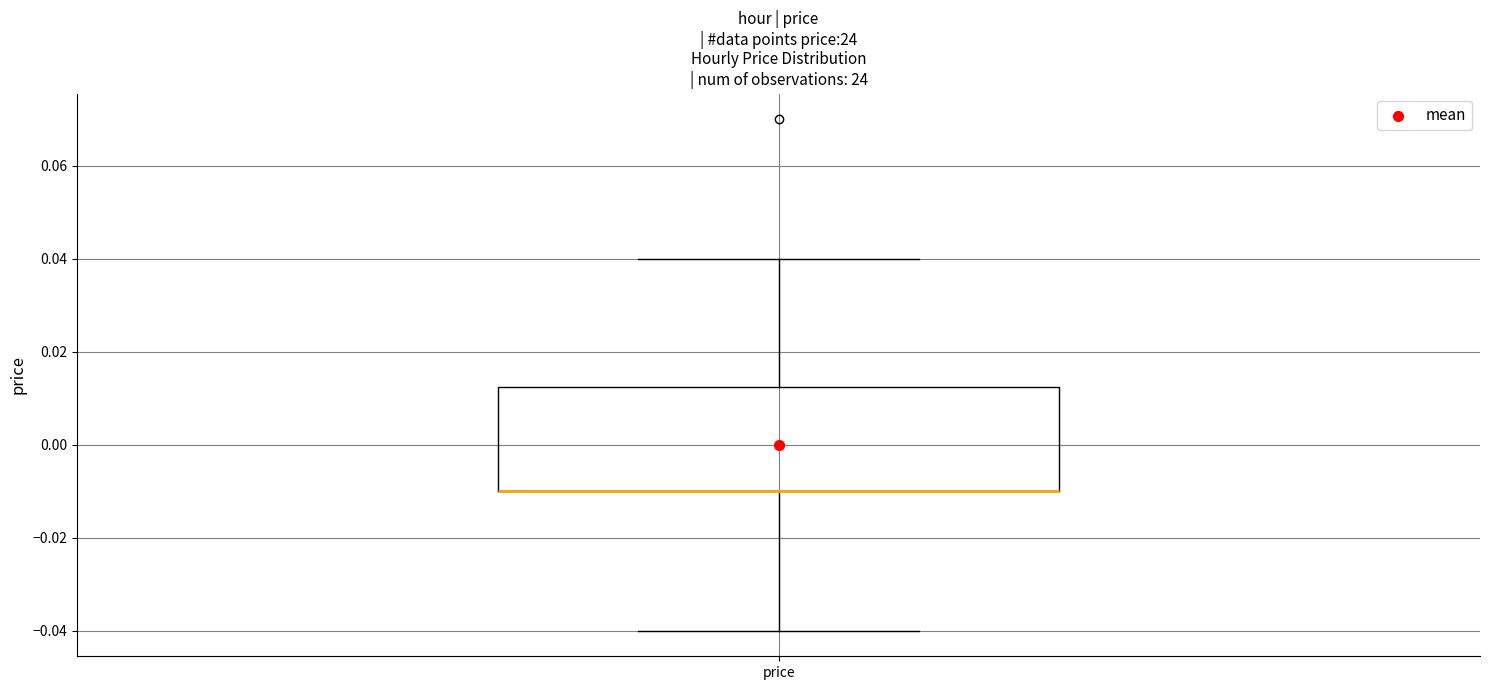

Where does the upper whisker of the box for price end on the y-axis? The values are not printed on the chart, so give them approximately, as read against the axis.

0.040